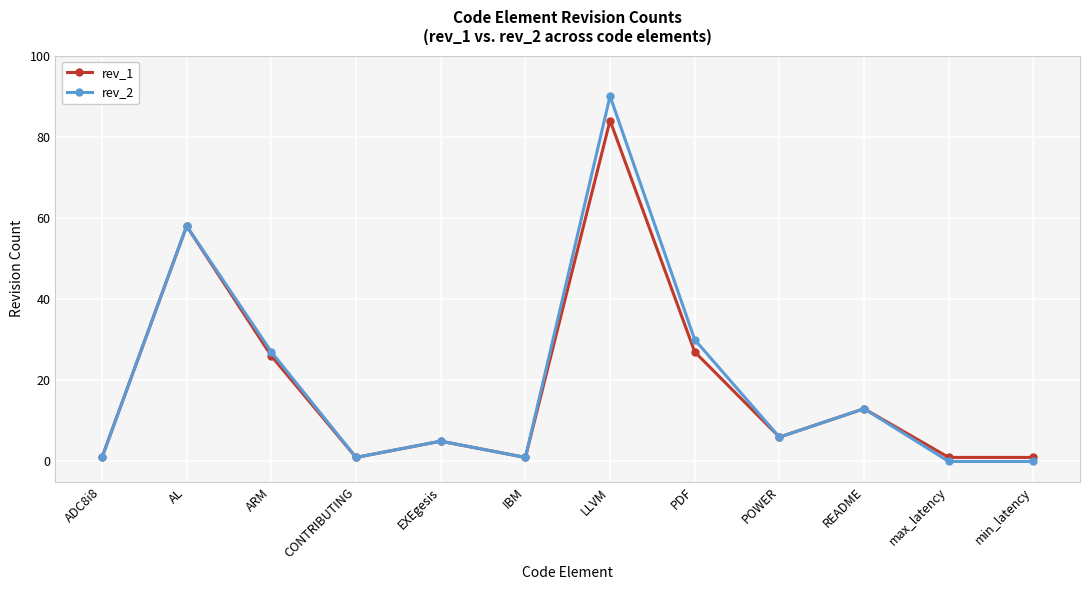

Where is rev_1 nearest to the value 42?

PDF